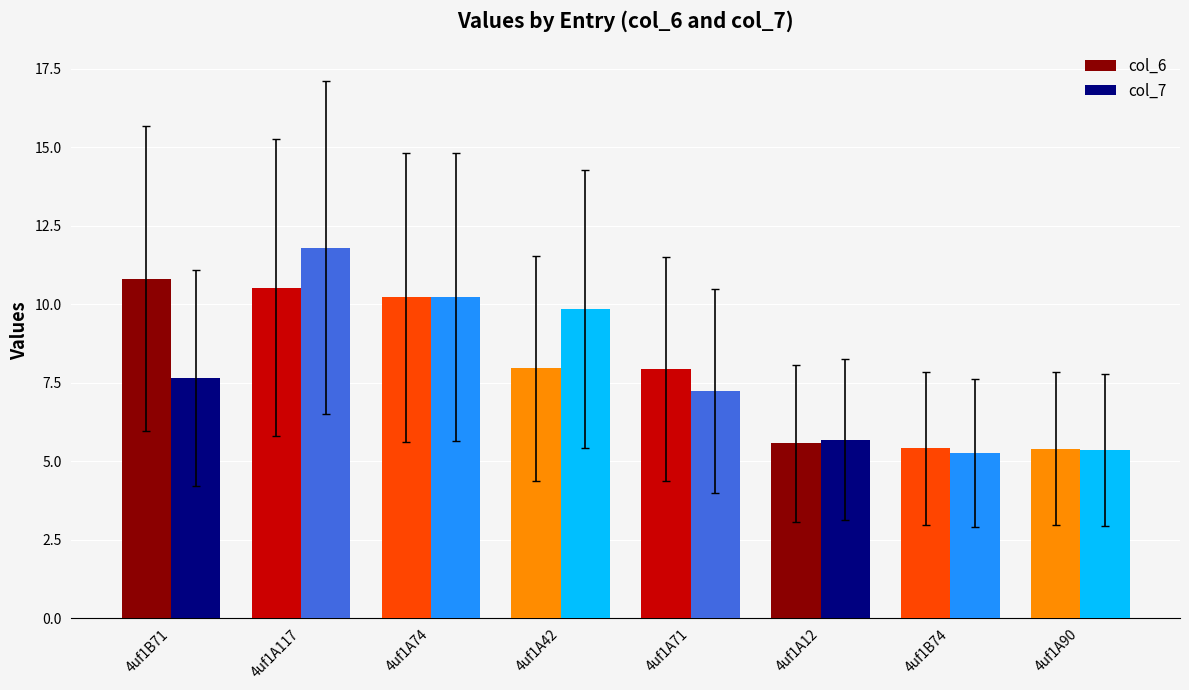

At which label is col_7 closest to 8?

4uf1B71